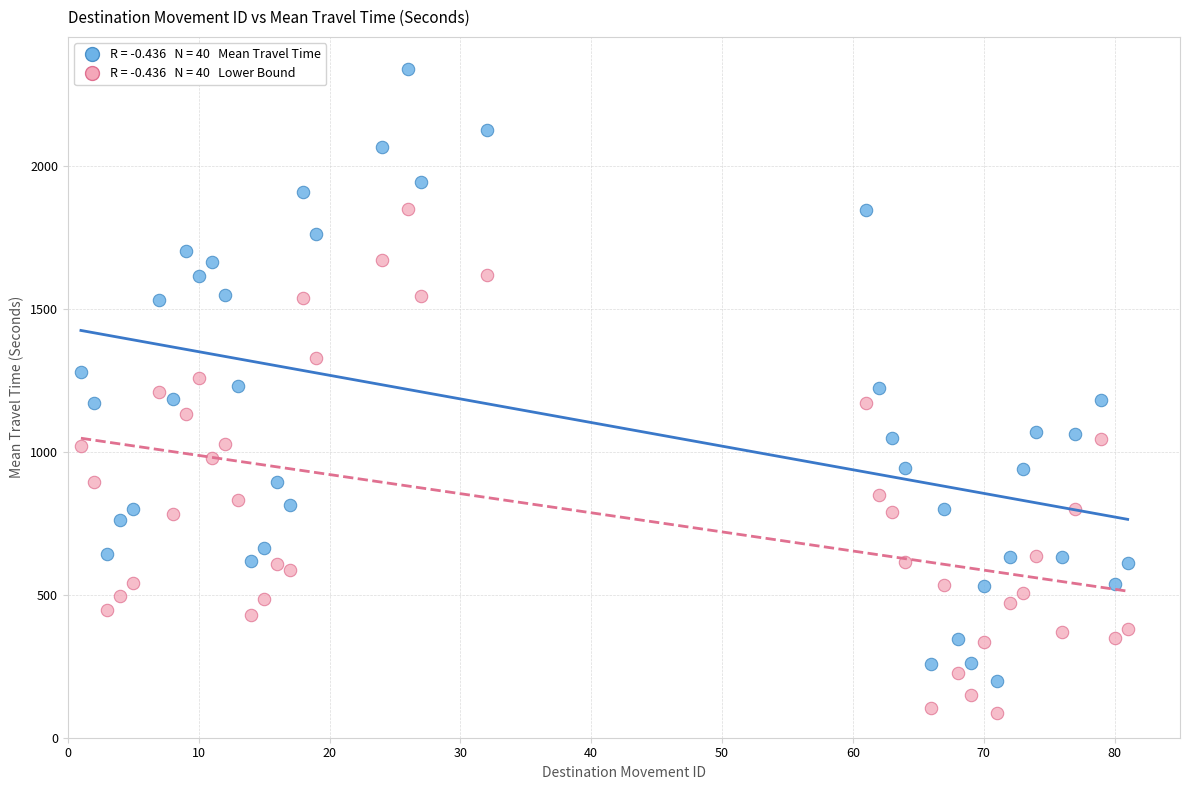

Across all data points, what is the range of Y values (max minus min)?

2251